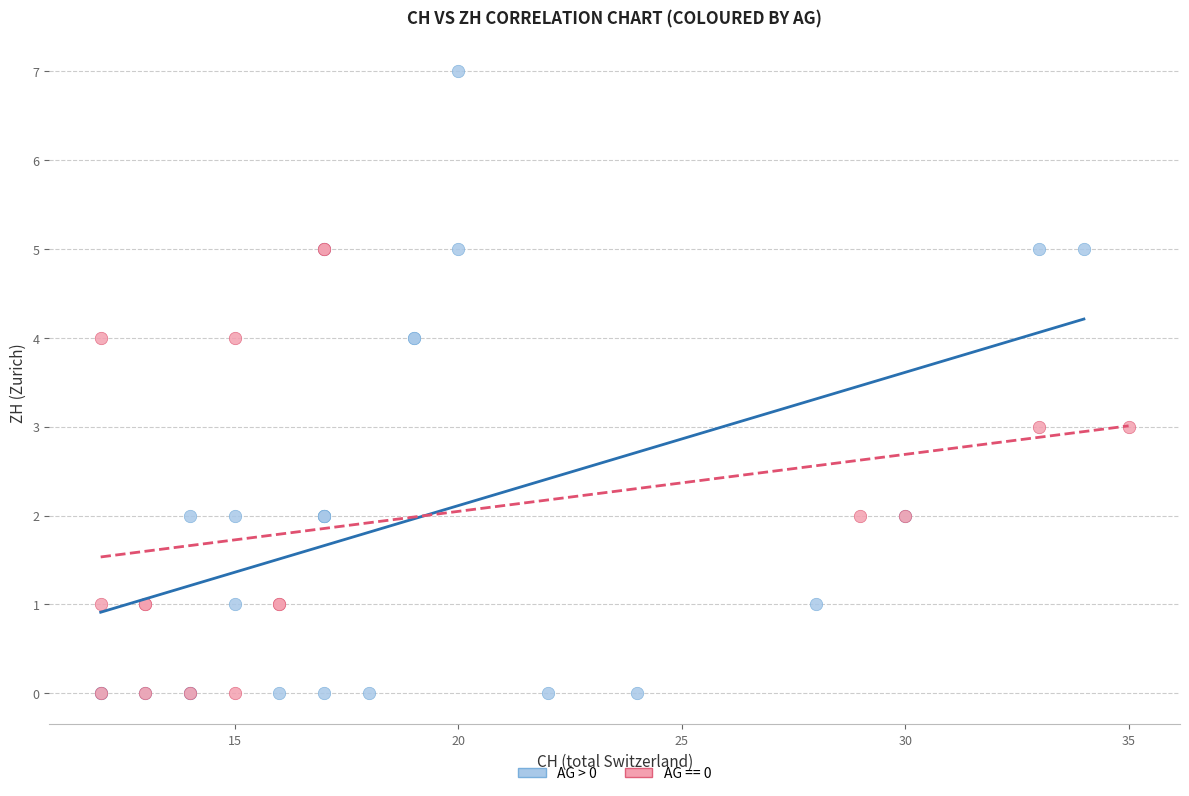

Which series reaches the maximum Y coordinate?

AG > 0